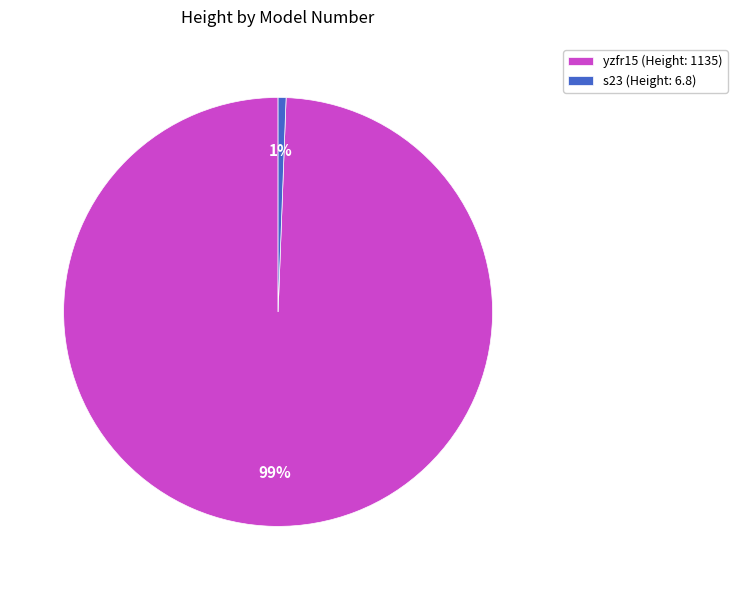

Rank the categories by value from lowest to highest.

s23, yzfr15